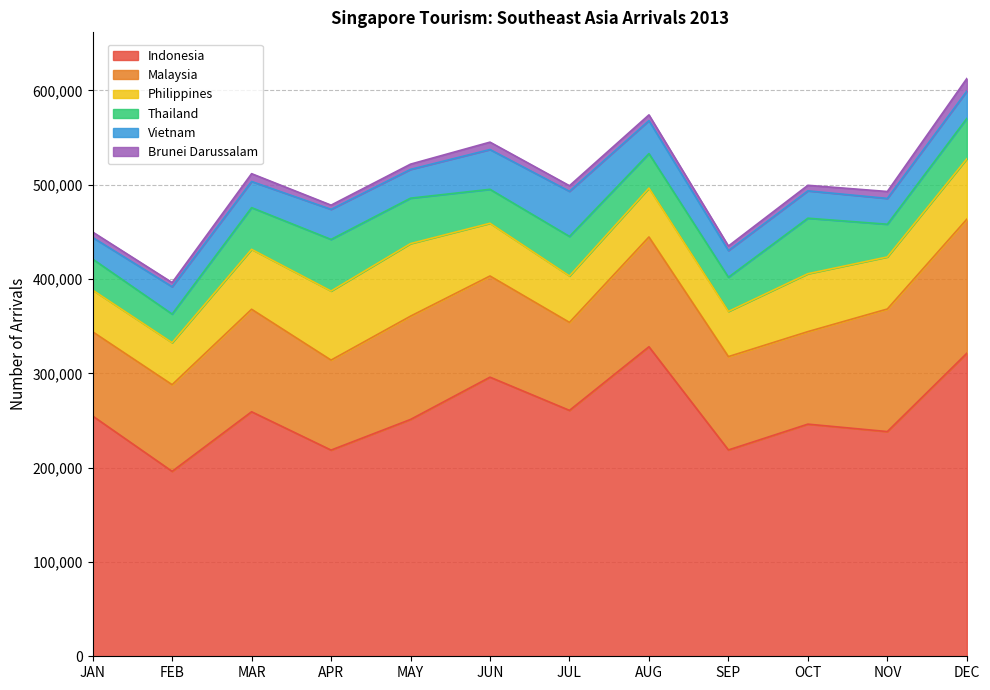

What is the maximum value for Thailand?

58887